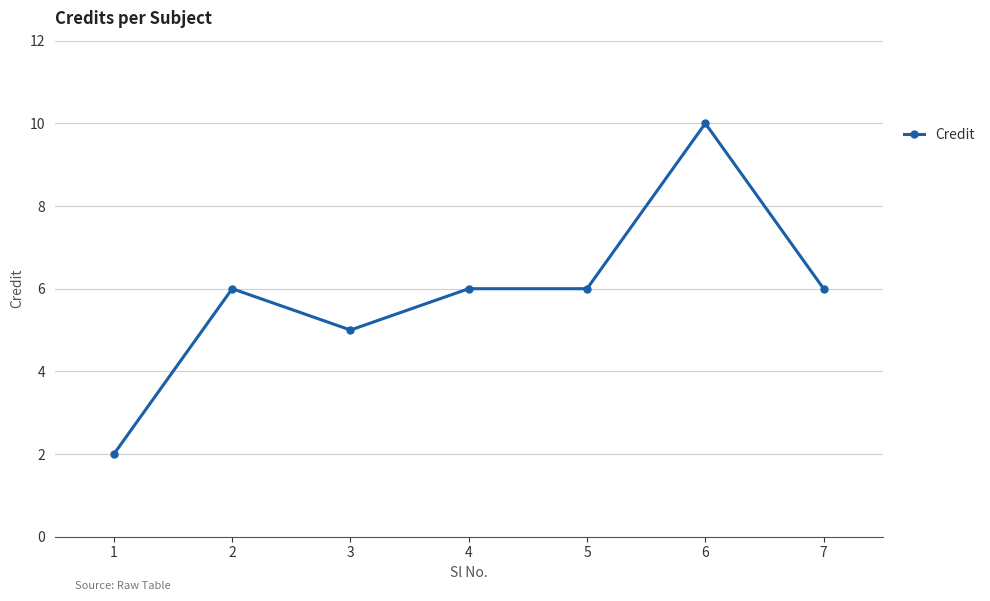

What is the difference between the values at 1 and 3?

3